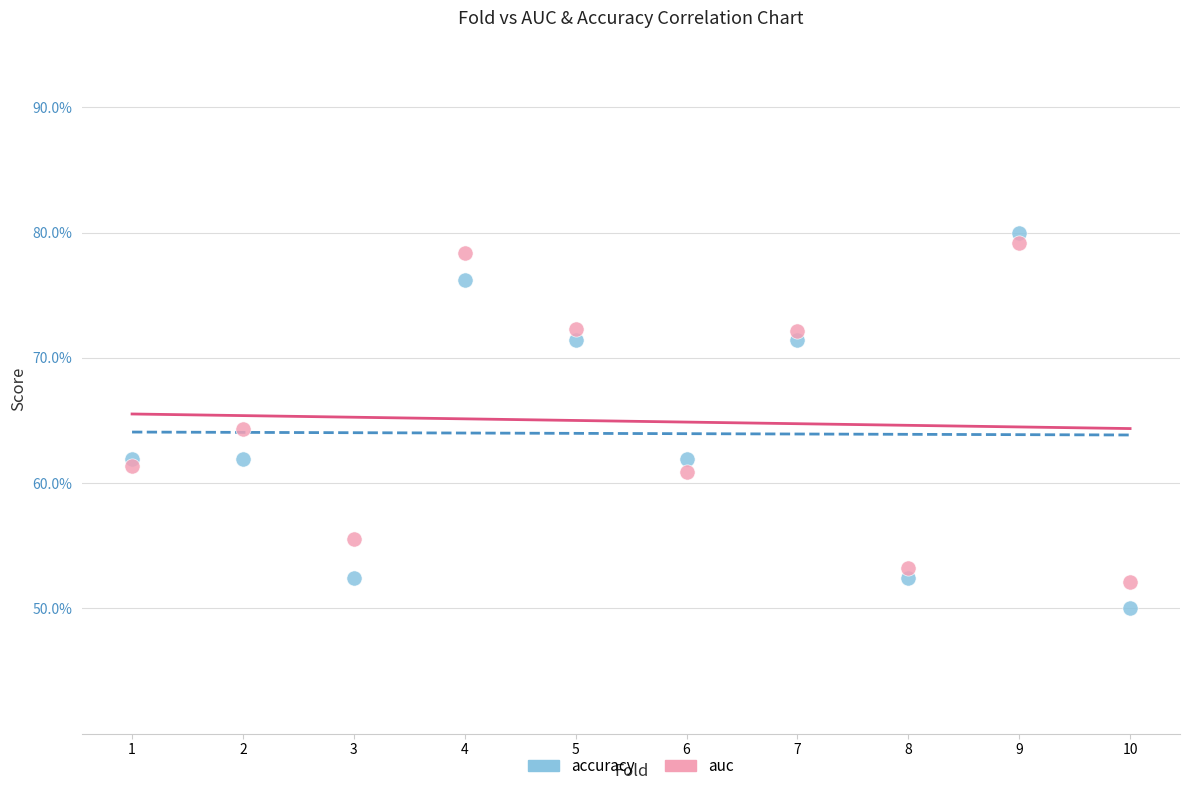

What are all the series names shown in the legend?

accuracy, auc